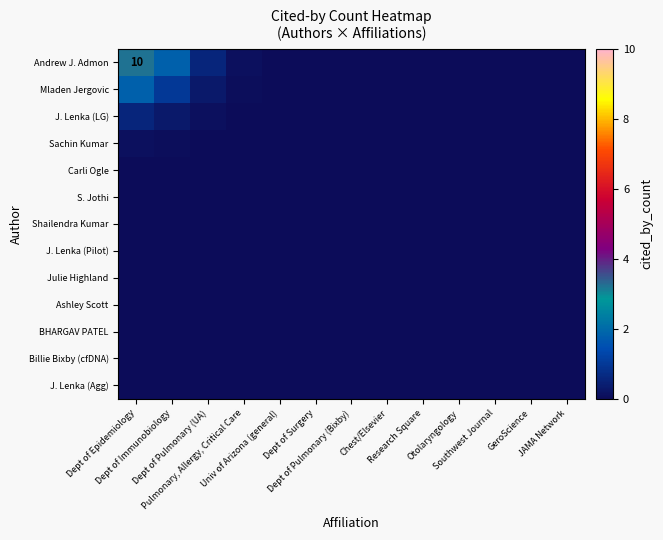

Which label corresponds to the smallest value in the chart?

Dept of Pulmonary (Bixby)